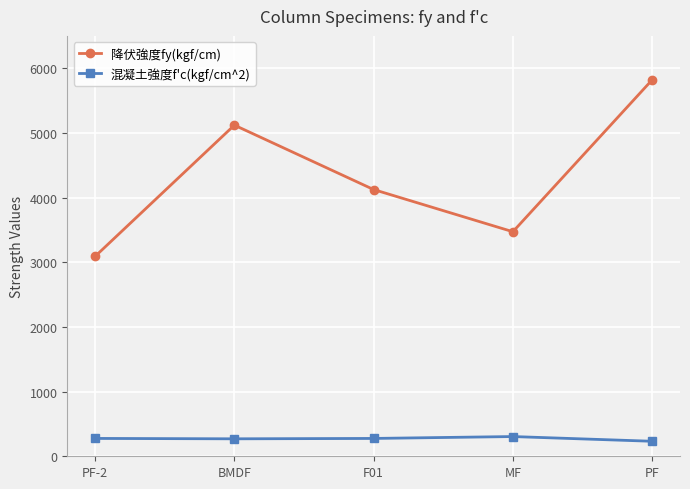

How many 降伏強度fy(kgf/cm) values are between 3472 and 5120?

3